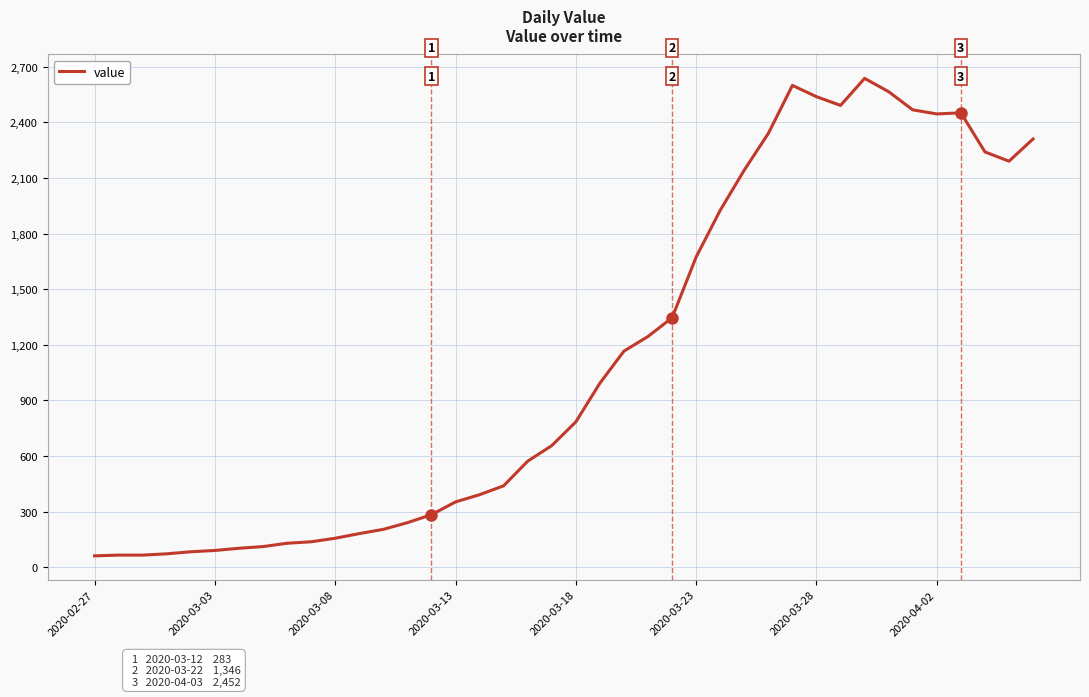

What is the smallest value displayed?

61